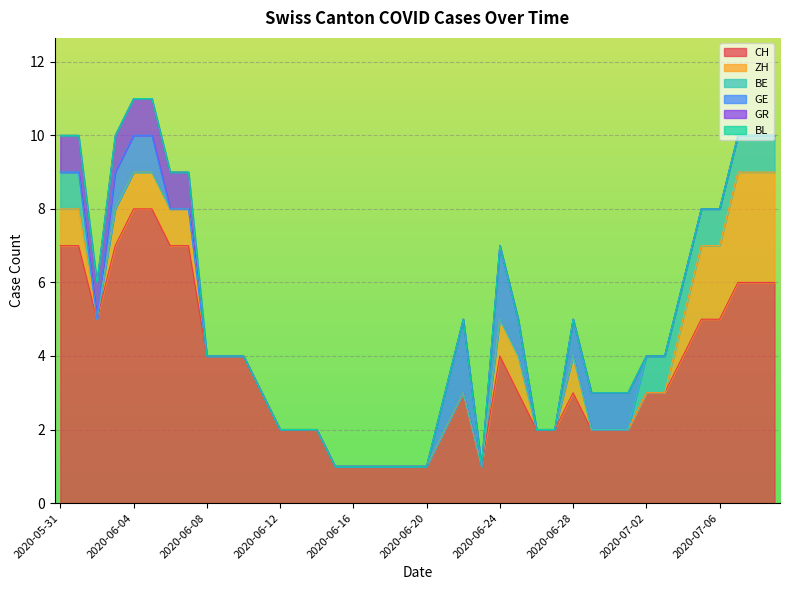

Count the ZH values in the range 0 to 1.

35